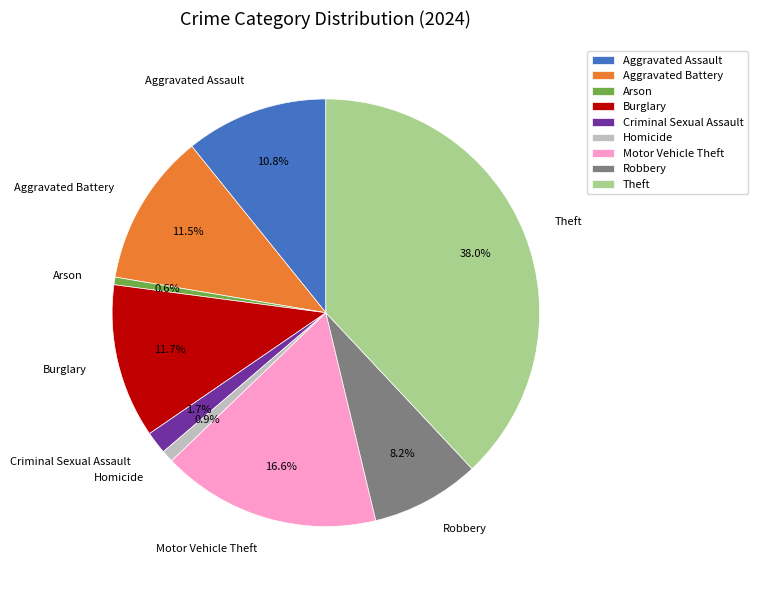

To the nearest percent, what portion does Robbery represent?

8%